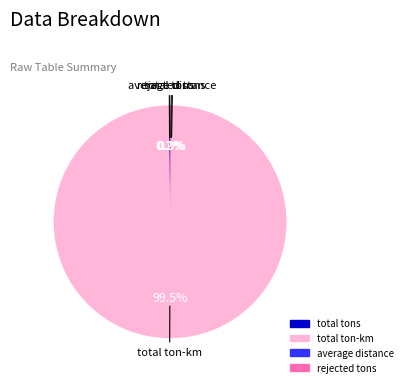

What is the smallest slice in the pie chart?

average distance